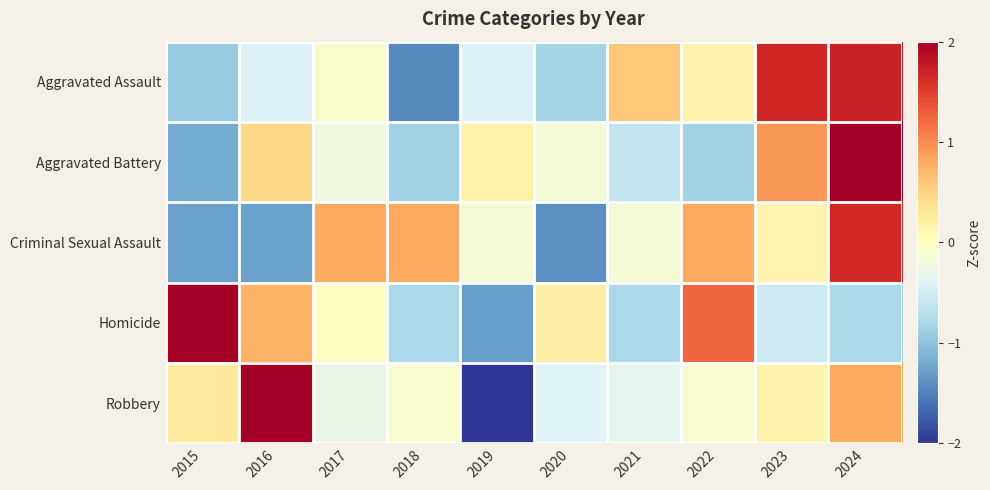

Reading left to right, extract all data points from this chart.

Aggravated Assault: 2015=-0.9	2016=-0.4	2017=-0.1	2018=-1.4	2019=-0.4	2020=-0.8	2021=0.6	2022=0.2	2023=1.7	2024=1.7
Aggravated Battery: 2015=-1.2	2016=0.5	2017=-0.2	2018=-0.9	2019=0.2	2020=-0.2	2021=-0.6	2022=-0.9	2023=0.9	2024=2.4
Criminal Sexual Assault: 2015=-1.3	2016=-1.3	2017=0.8	2018=0.8	2019=-0.2	2020=-1.4	2021=-0.2	2022=0.8	2023=0.1	2024=1.7
Homicide: 2015=2.0	2016=0.7	2017=-0.0	2018=-0.8	2019=-1.3	2020=0.2	2021=-0.8	2022=1.2	2023=-0.5	2024=-0.8
Robbery: 2015=0.3	2016=2.1	2017=-0.3	2018=-0.1	2019=-2.1	2020=-0.4	2021=-0.3	2022=-0.1	2023=0.1	2024=0.8